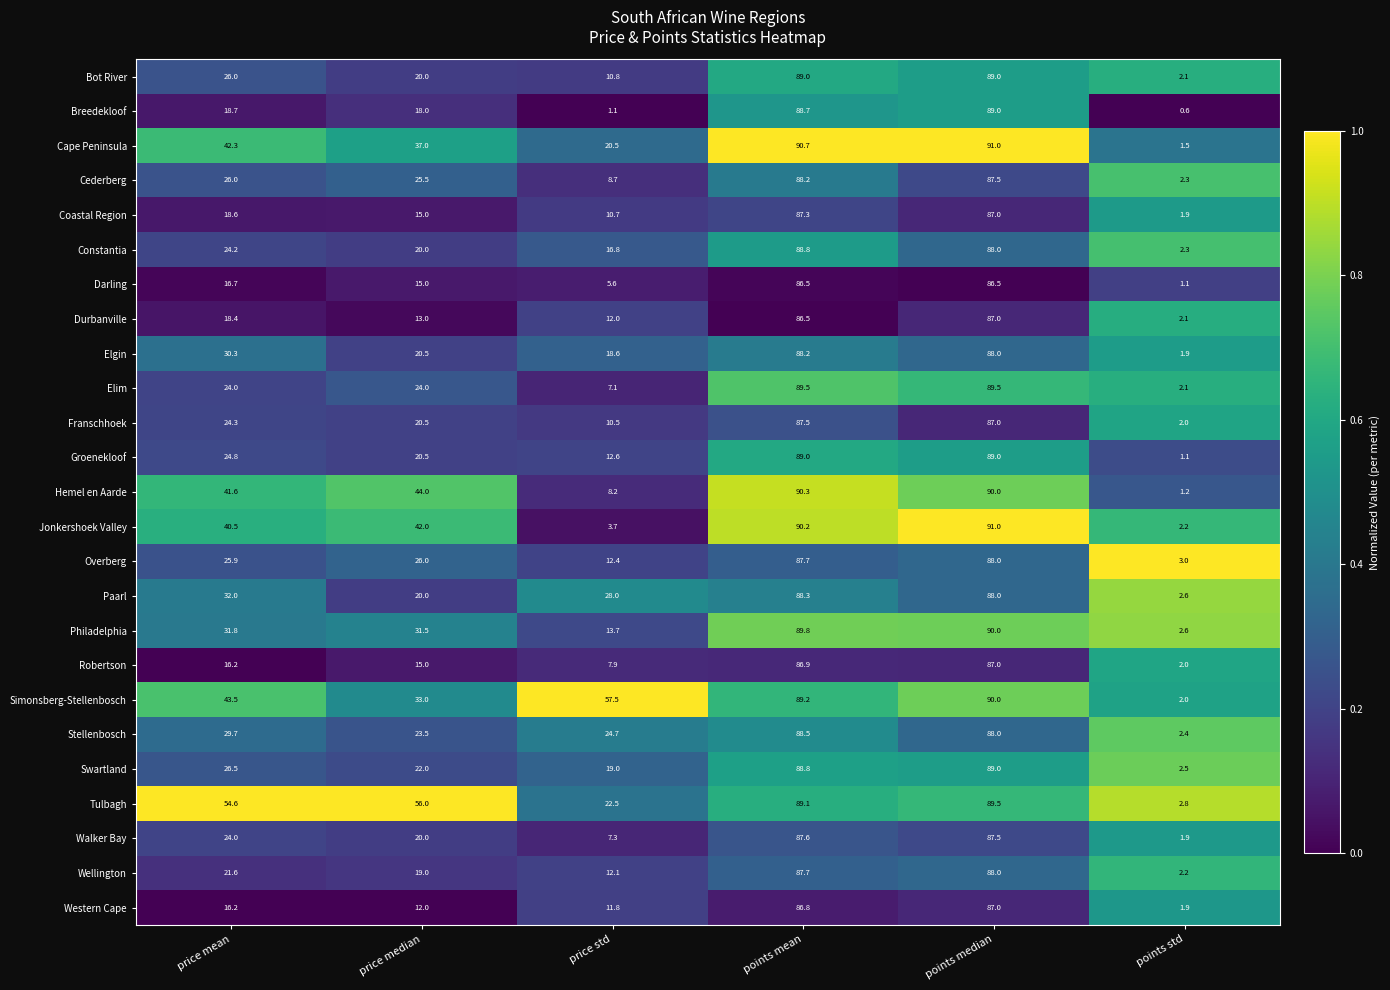

What is the sum of the Western Cape values at points std and price std?

13.7